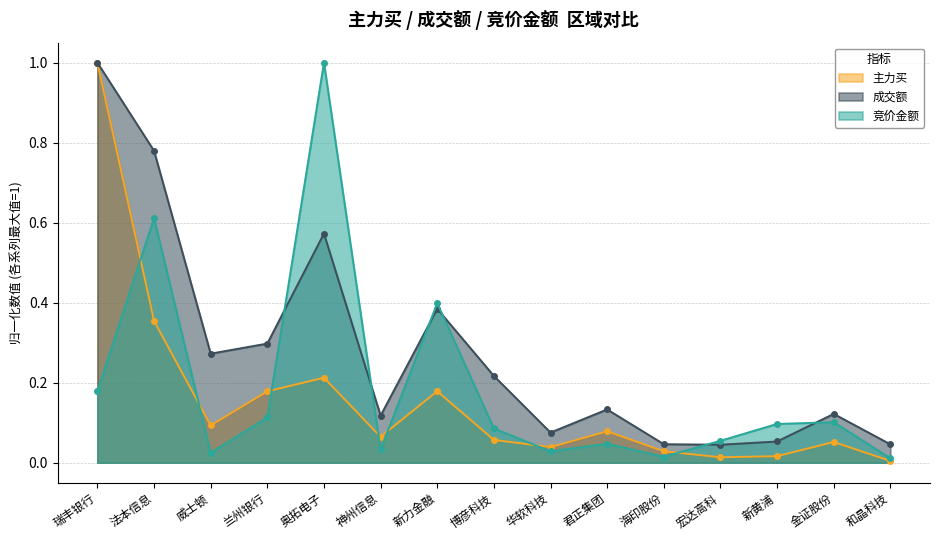

Rank the series by their maximum value, from highest to lowest.

竞价金额, 主力买, 成交额